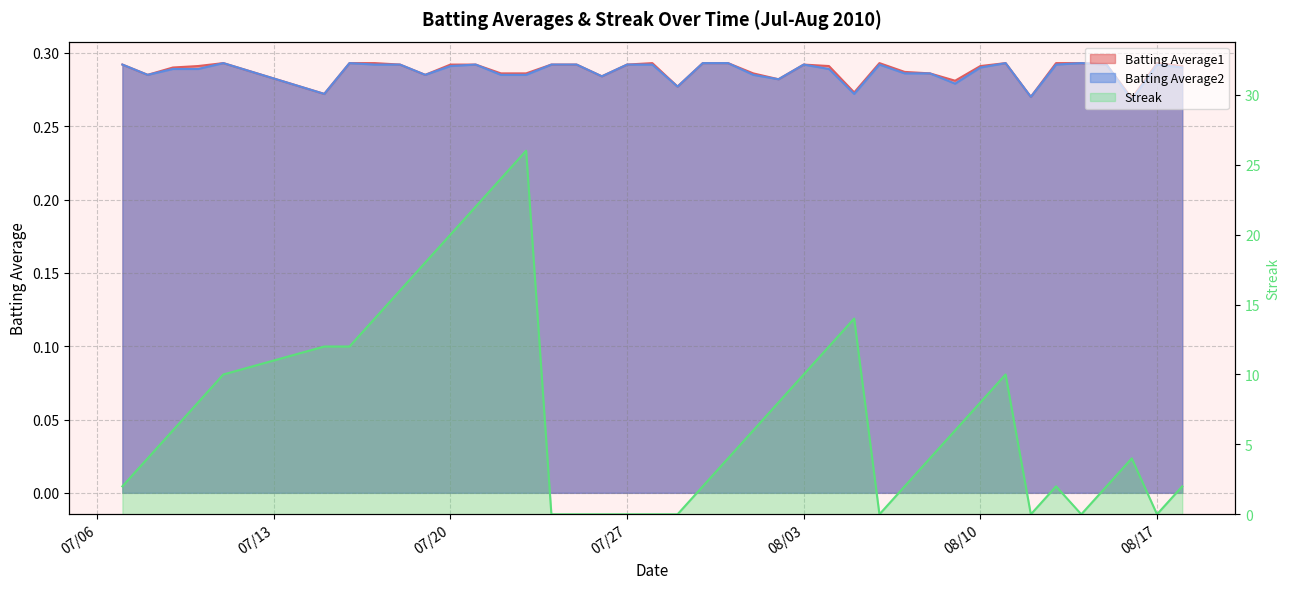

Does the chart have visible grid lines?

Yes